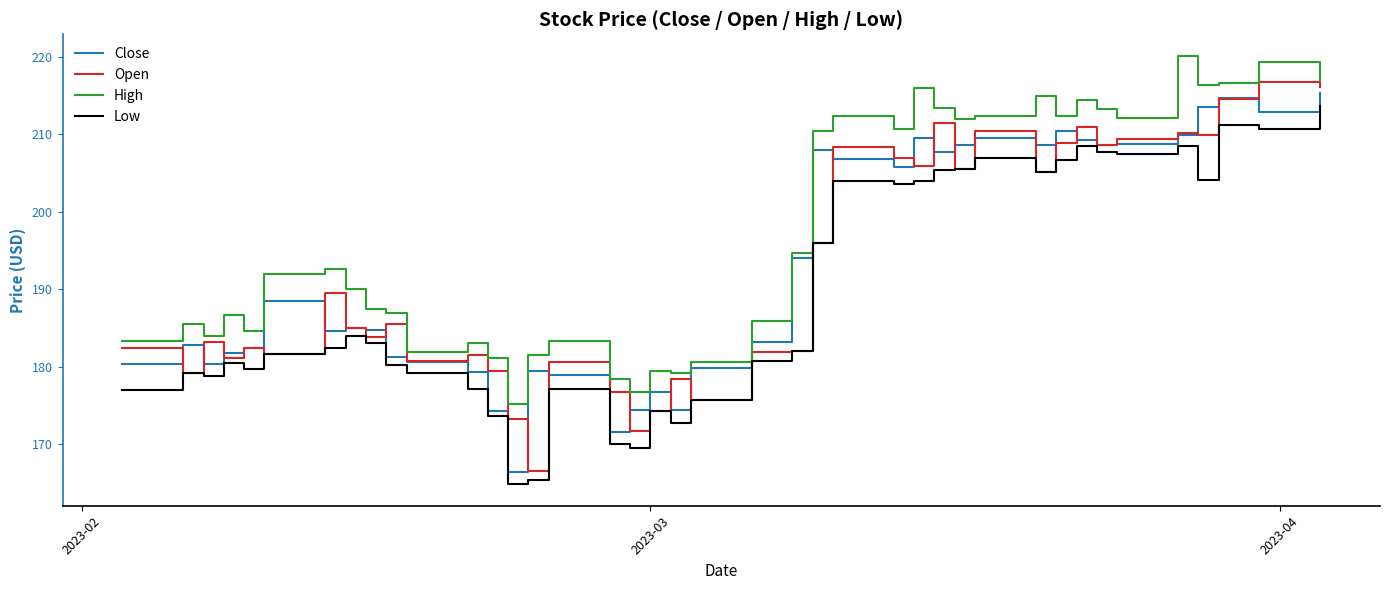

What is the maximum value for High?

220.1